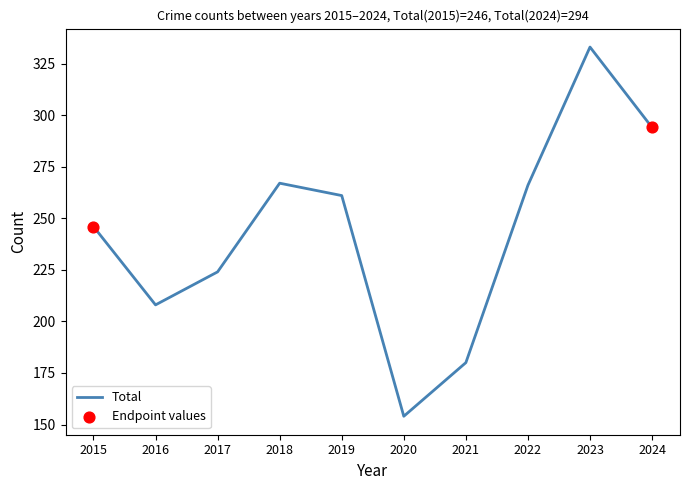

What is the change in value from 2019 to 2021?

-81